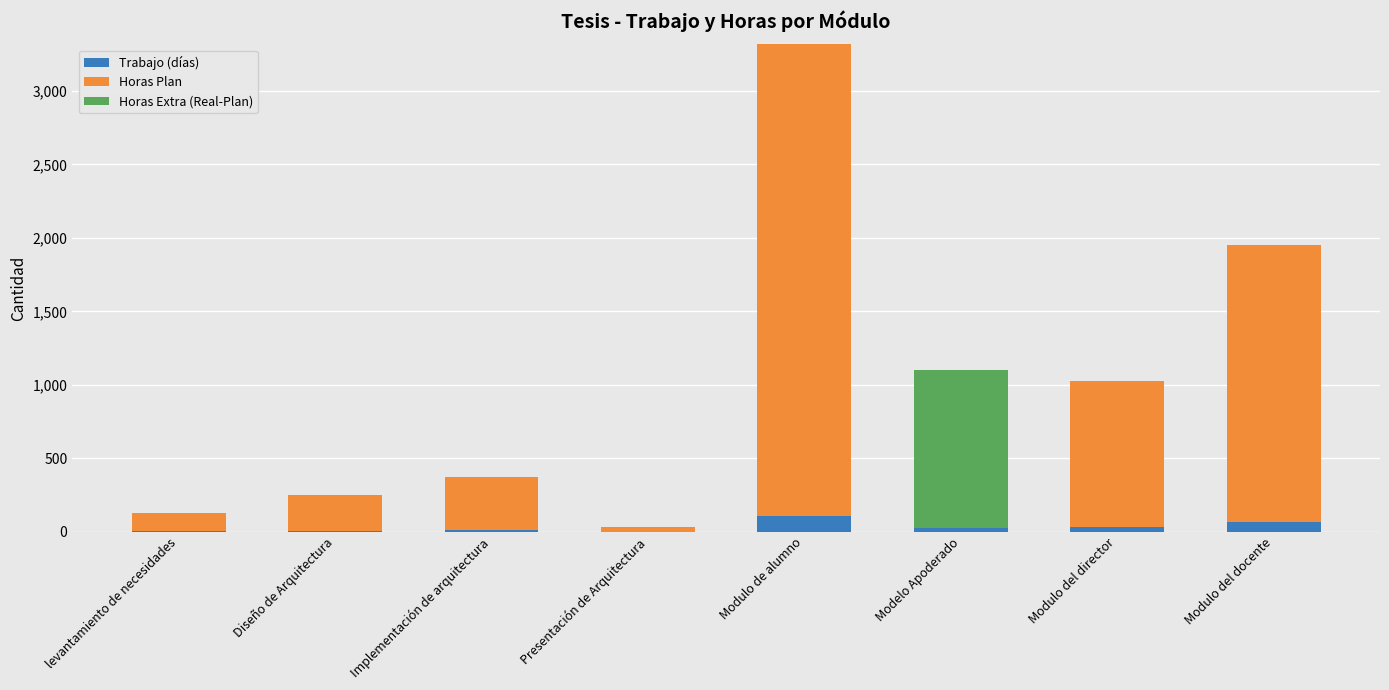

What is the maximum value for Trabajo (días)?

107